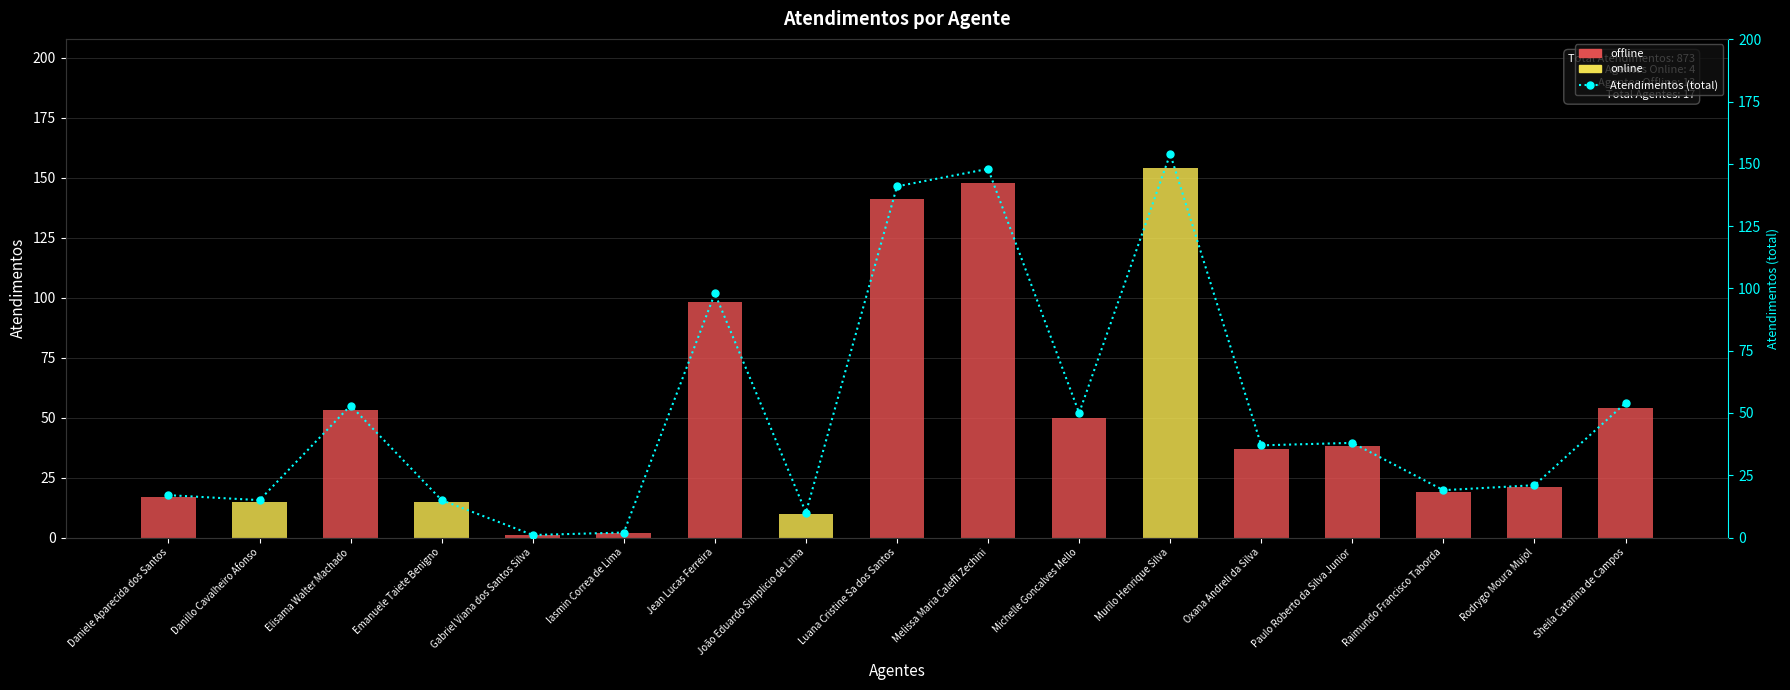

Is the value of offline at Michelle Goncalves Mello greater than the value of online at Gabriel Viana dos Santos Silva?

Yes